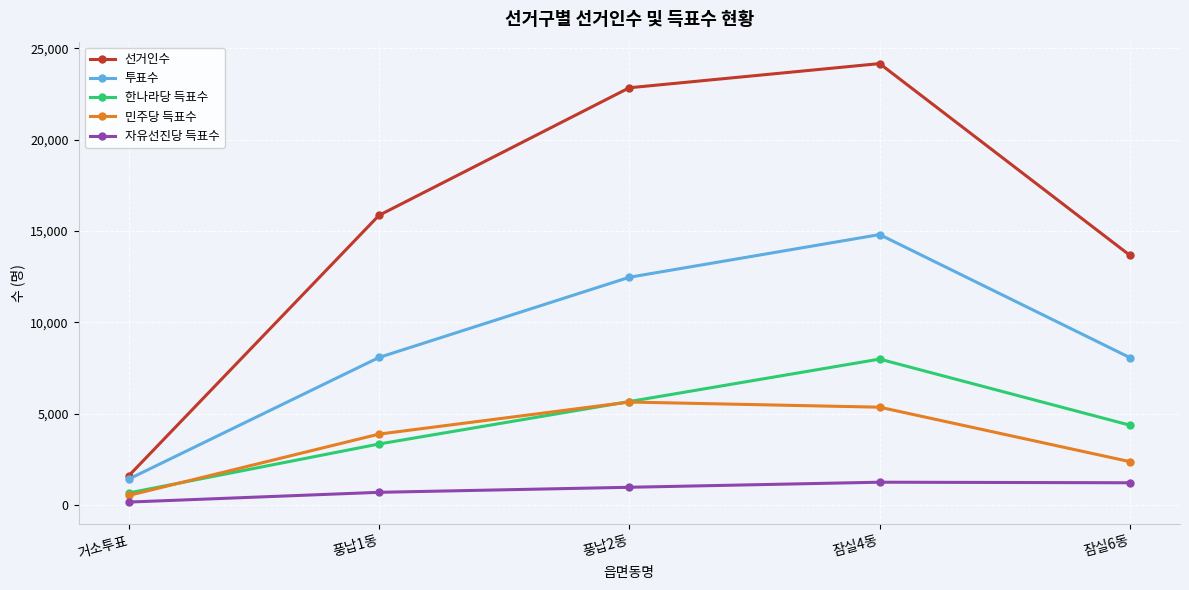

What is the label of the 4th point from the left?

잠실4동